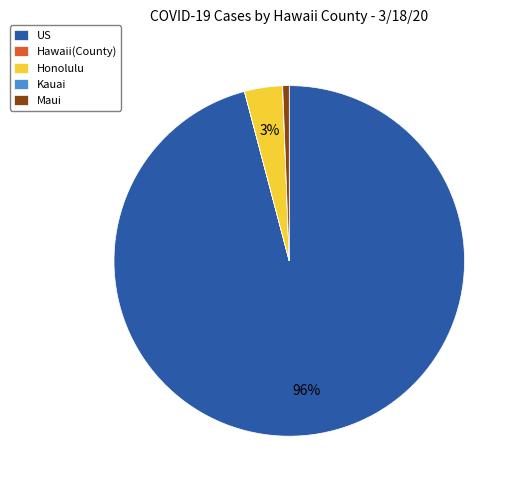

To the nearest percent, what percentage of the pie is Honolulu?

3%